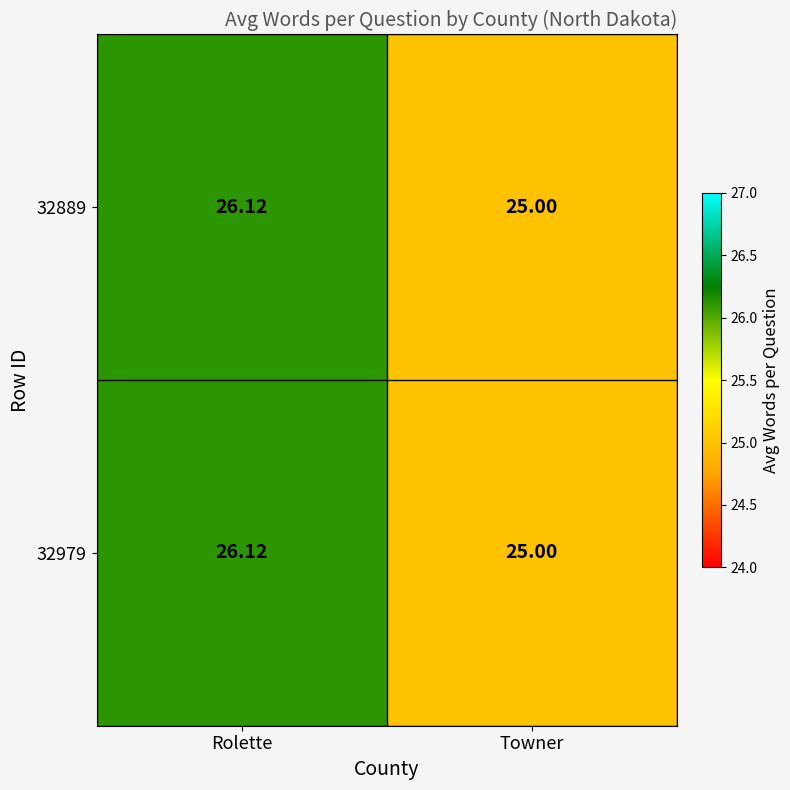

How many distinct data groups are displayed?

2